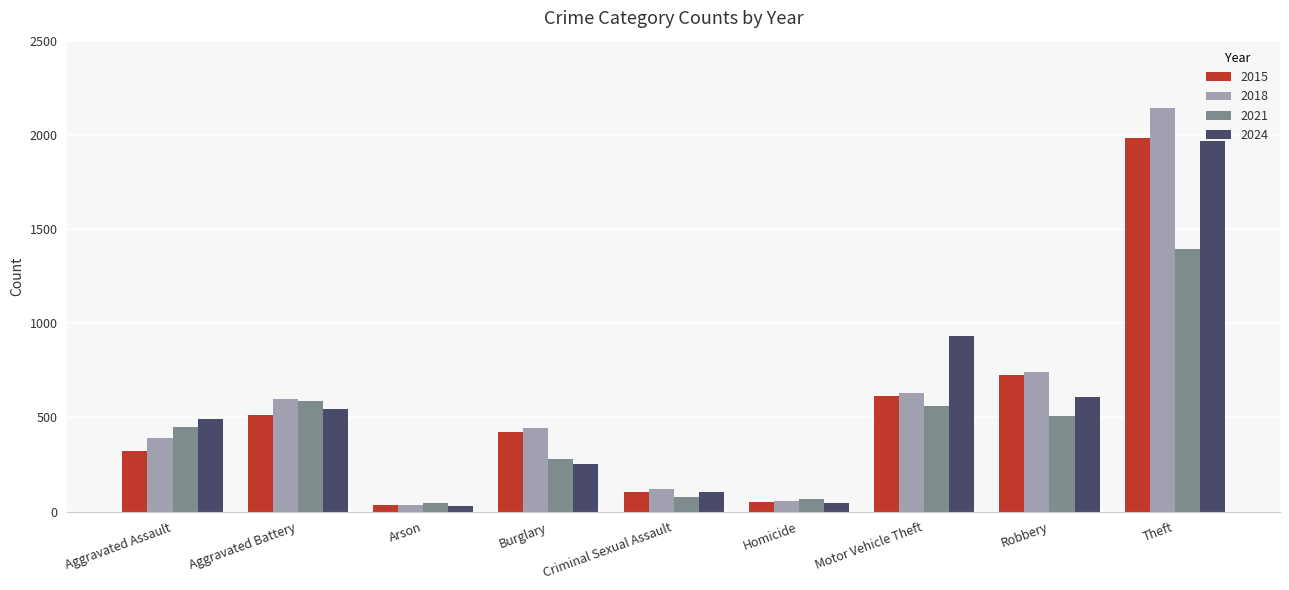

What is the total value across all series at Motor Vehicle Theft?

2736